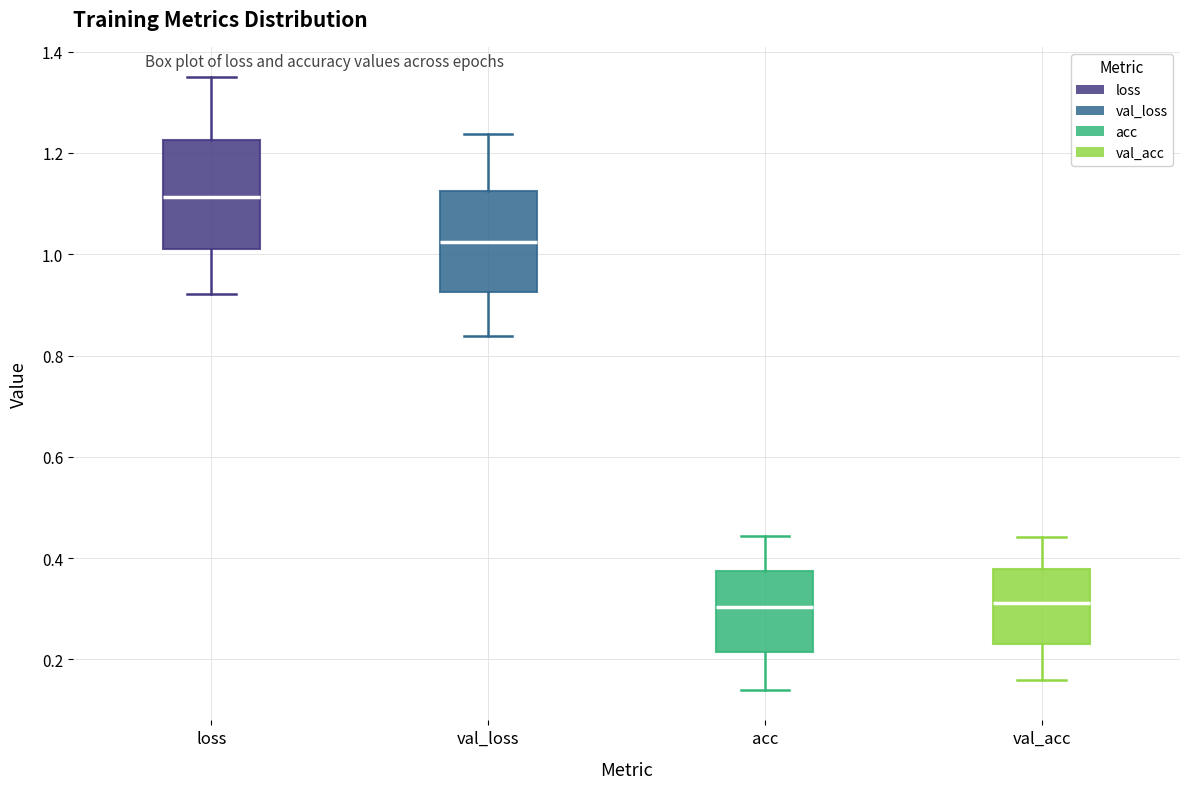

Reading left to right, read every box against the y-axis: the position of its median line, the range the box covers, and the ends of its whiskers. The values are not printed on the chart, so give them approximately, as read against the axis.

loss: median 1.12, box 1.02 to 1.22, whiskers 0.92 to 1.34
val_loss: median 1.02, box 0.92 to 1.12, whiskers 0.84 to 1.24
acc: median 0.30, box 0.22 to 0.38, whiskers 0.14 to 0.44
val_acc: median 0.32, box 0.24 to 0.38, whiskers 0.16 to 0.44